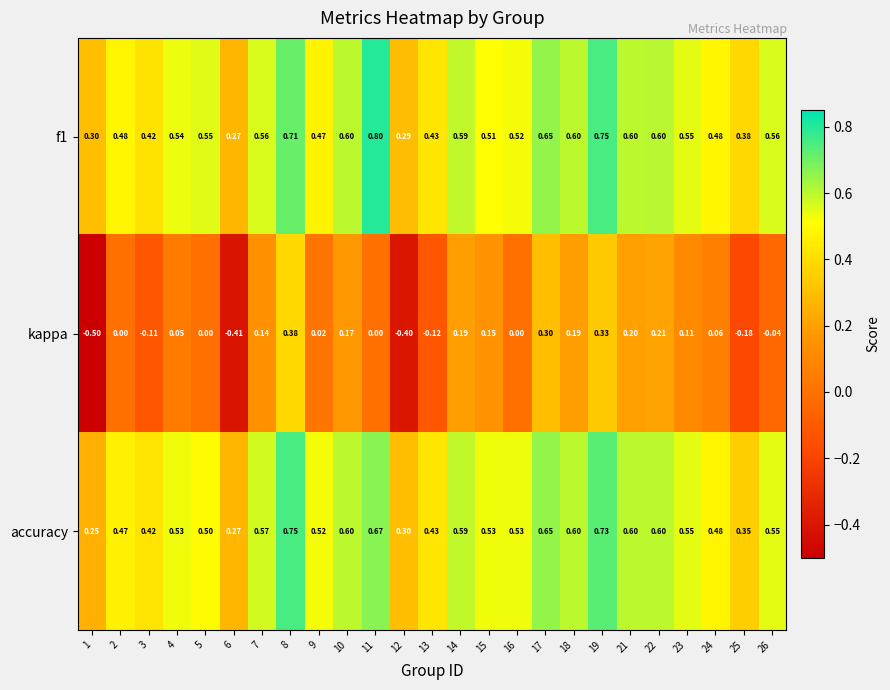

What is the minimum value shown in the chart?

-0.5